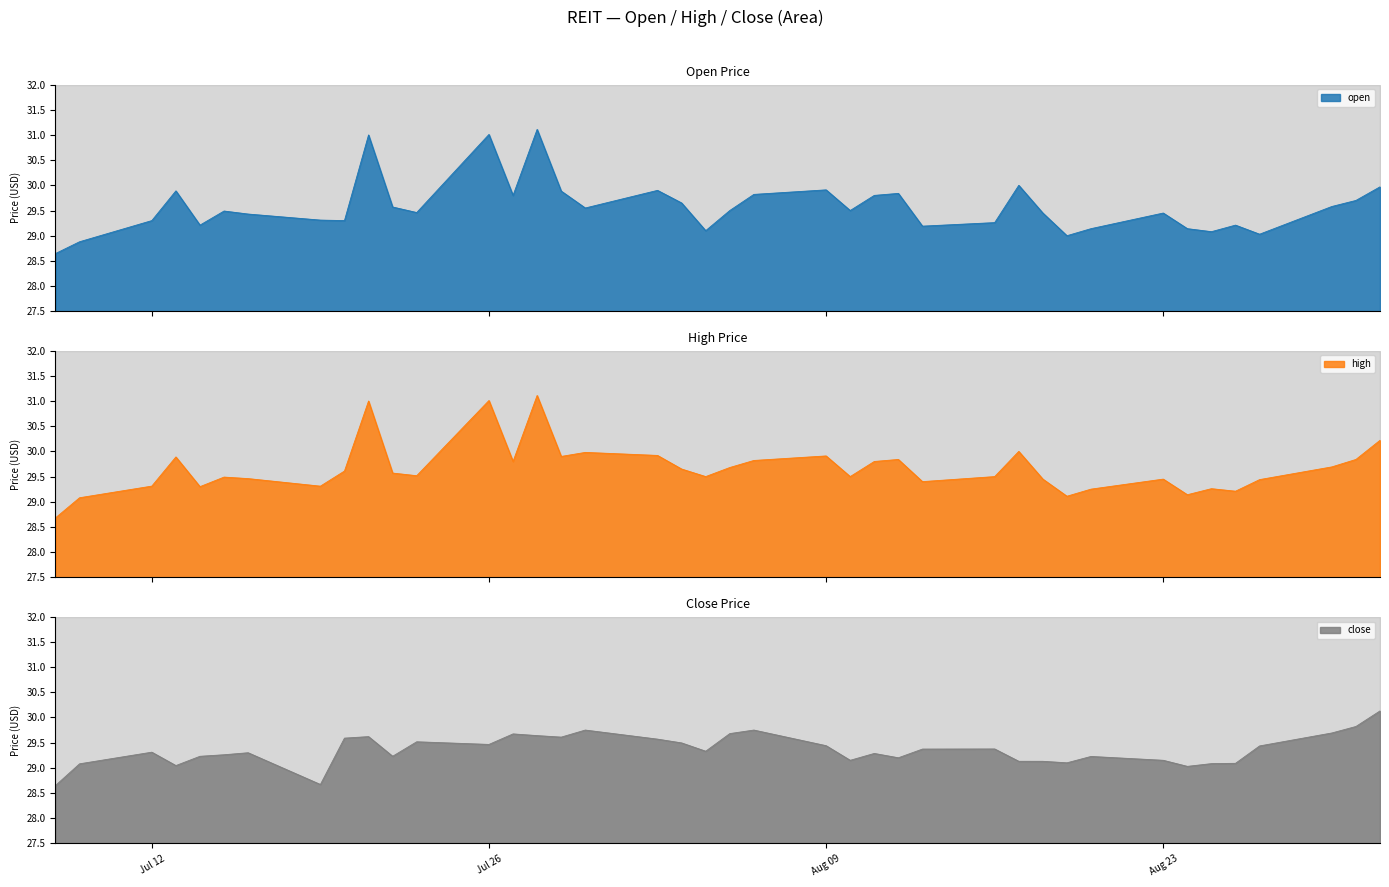

What are all the series names shown in the legend?

open, high, close